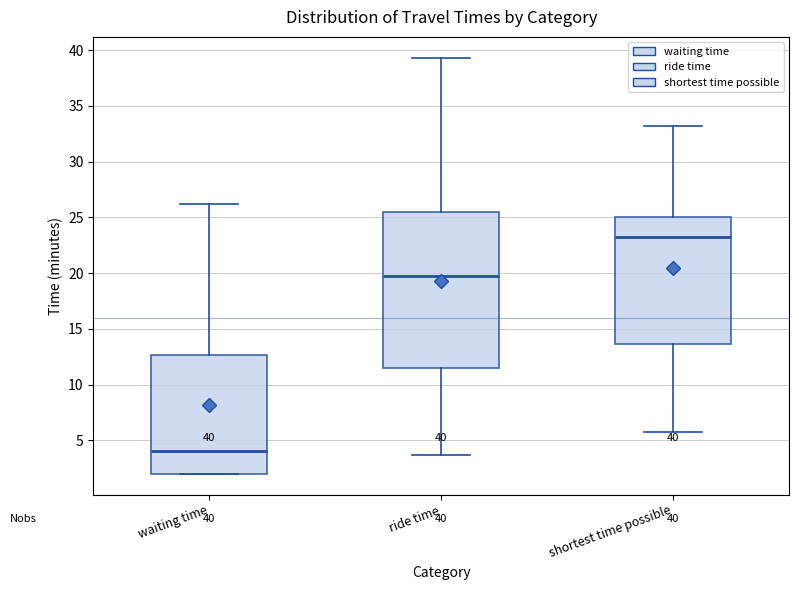

Which box's median line is the highest?

shortest time possible